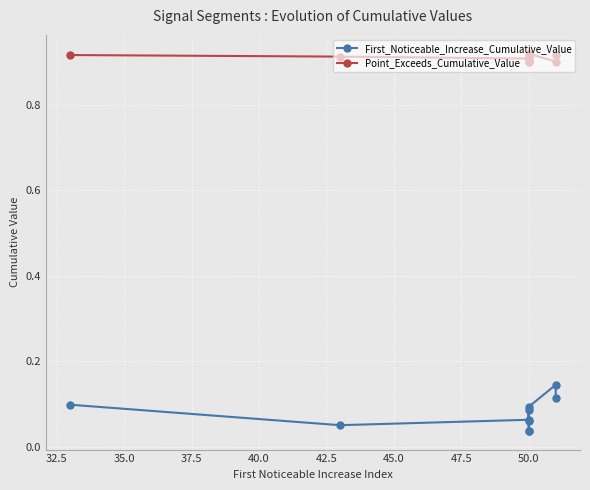

What is the minimum value for Point_Exceeds_Cumulative_Value?

0.9